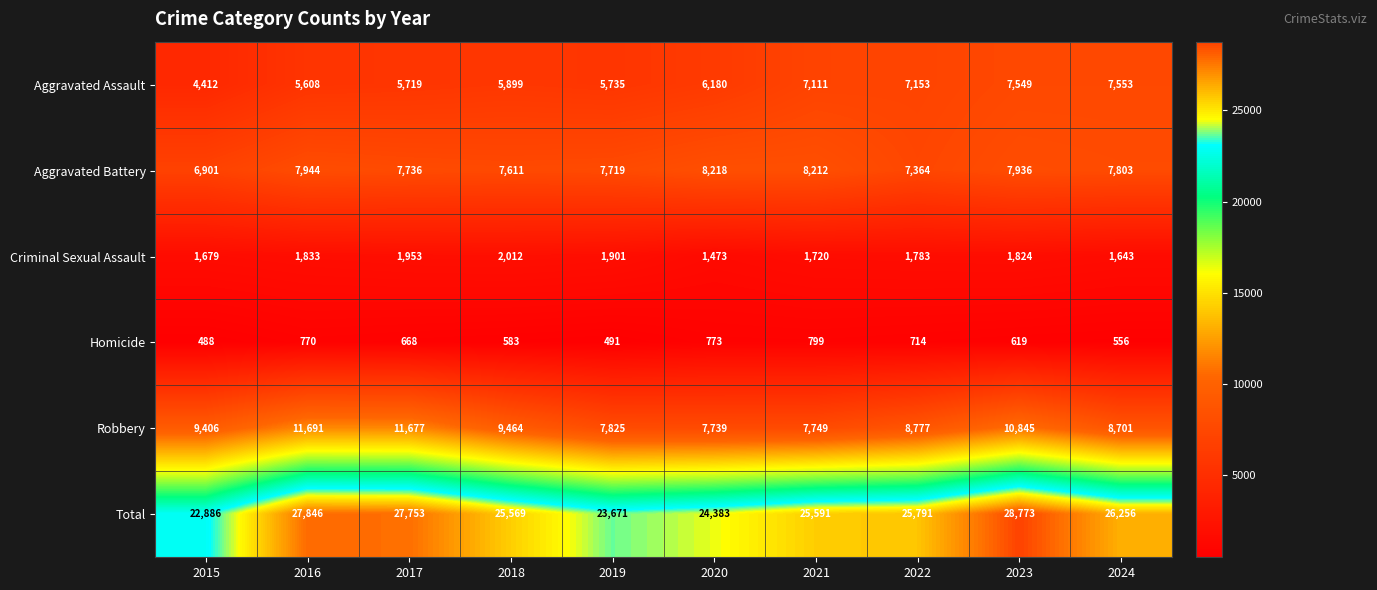

What is the total value across all series at 2022?

51582